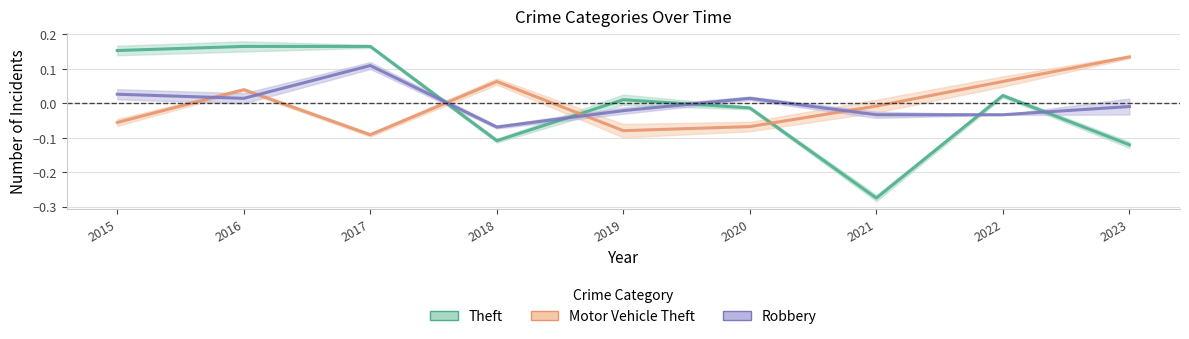

List the series in order of their overall mean, lowest first.

Theft, Robbery, Motor Vehicle Theft